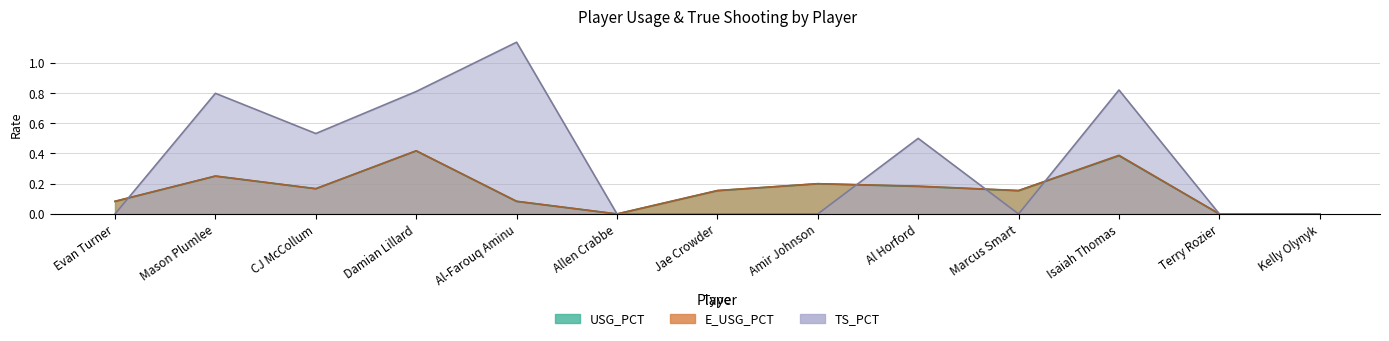

What is the sum of the USG_PCT values at Al Horford and Marcus Smart?

0.3